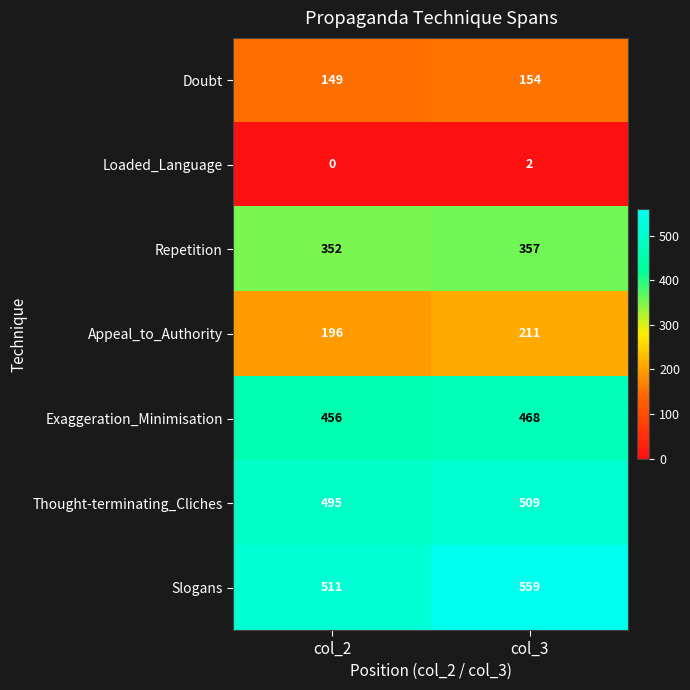

Which series changed the most between col_2 and col_3?

Slogans